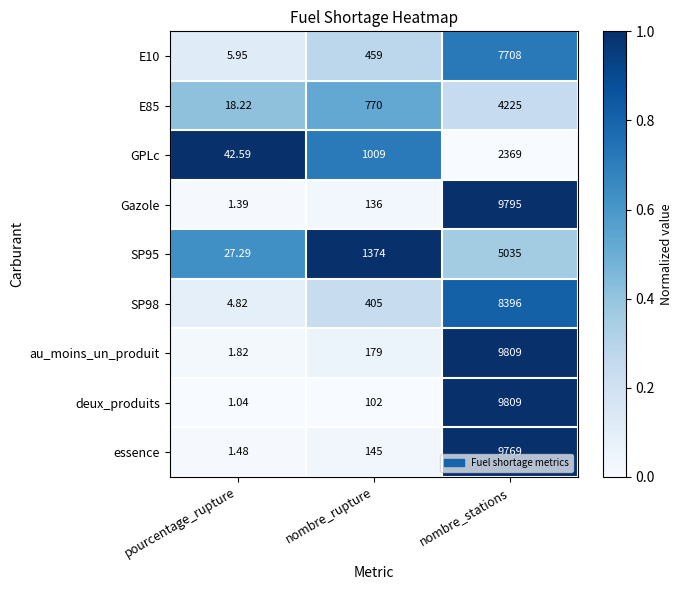

Rank the categories by SP95 value from lowest to highest.

pourcentage_rupture, nombre_rupture, nombre_stations